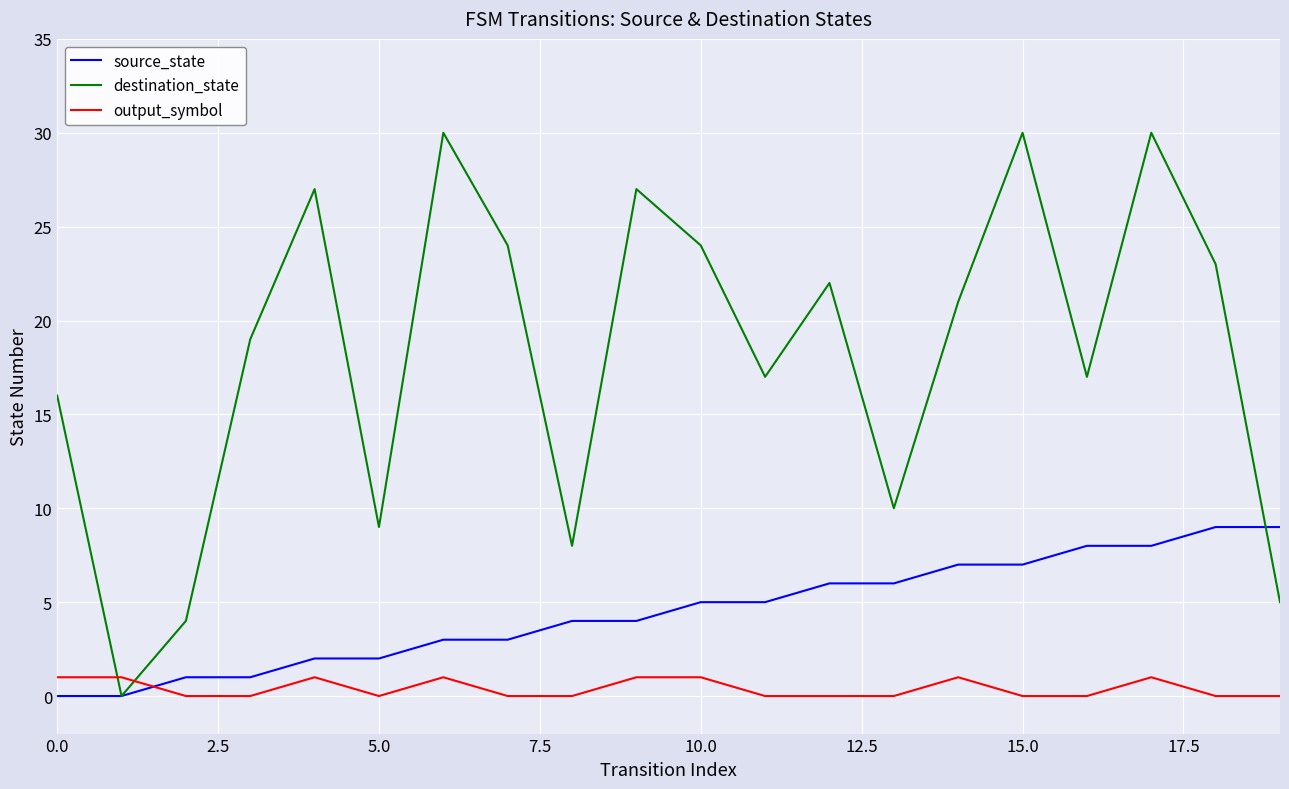

What is the highest value of the output_symbol series?

1